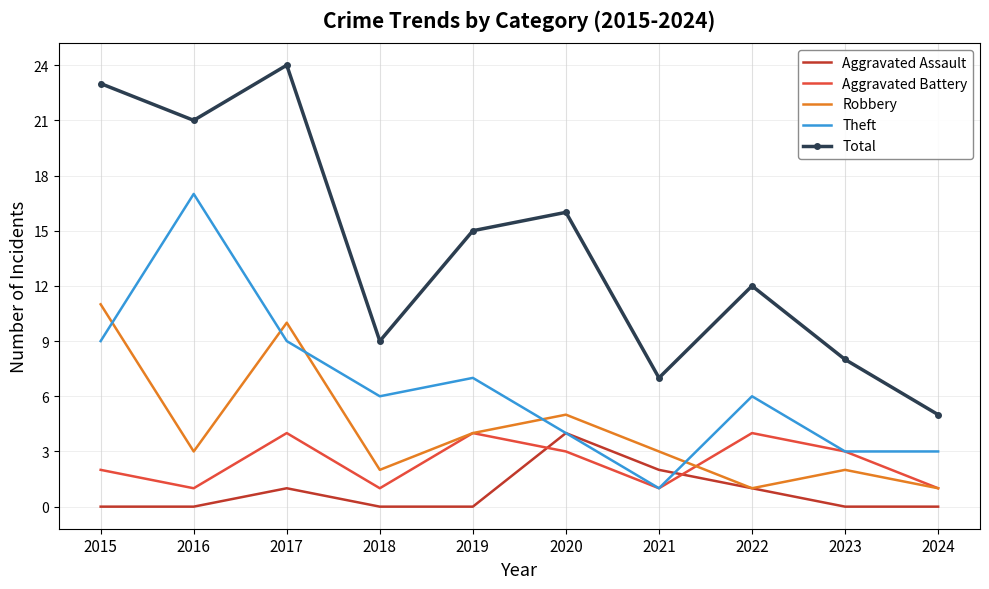

Which series has the largest range (max minus min)?

Total